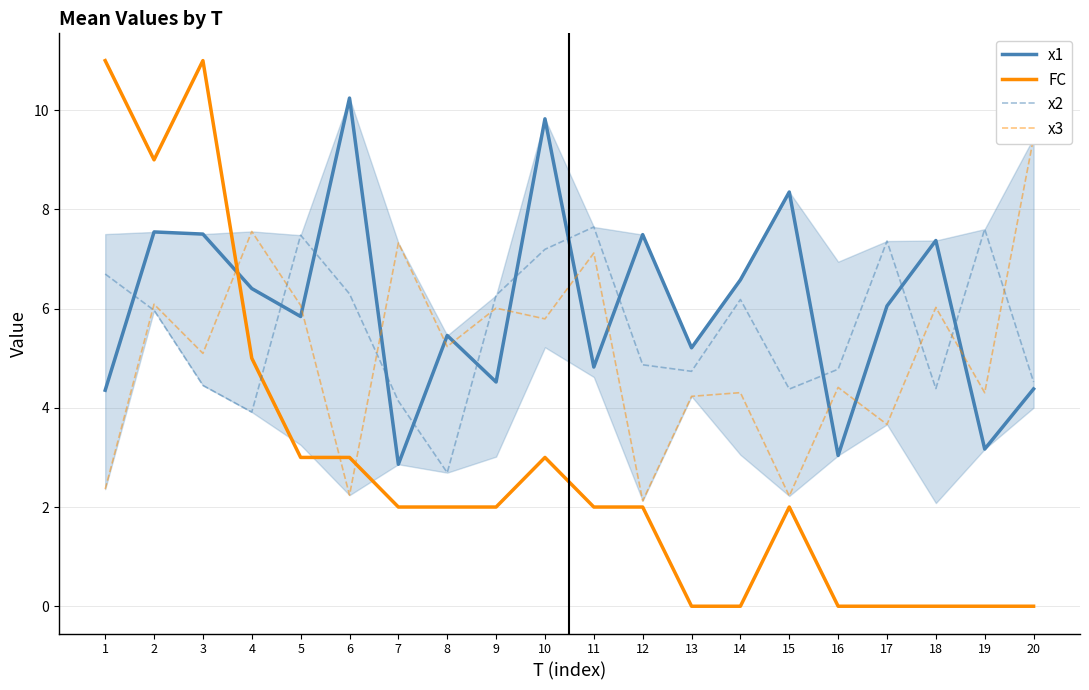

Which series changed the most between 5 and 15?

x3